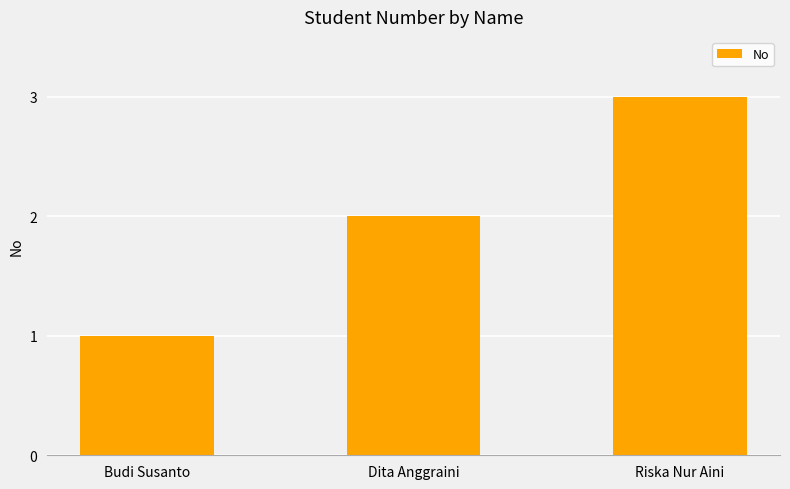

What is the value of the 3rd bar from the left?

3